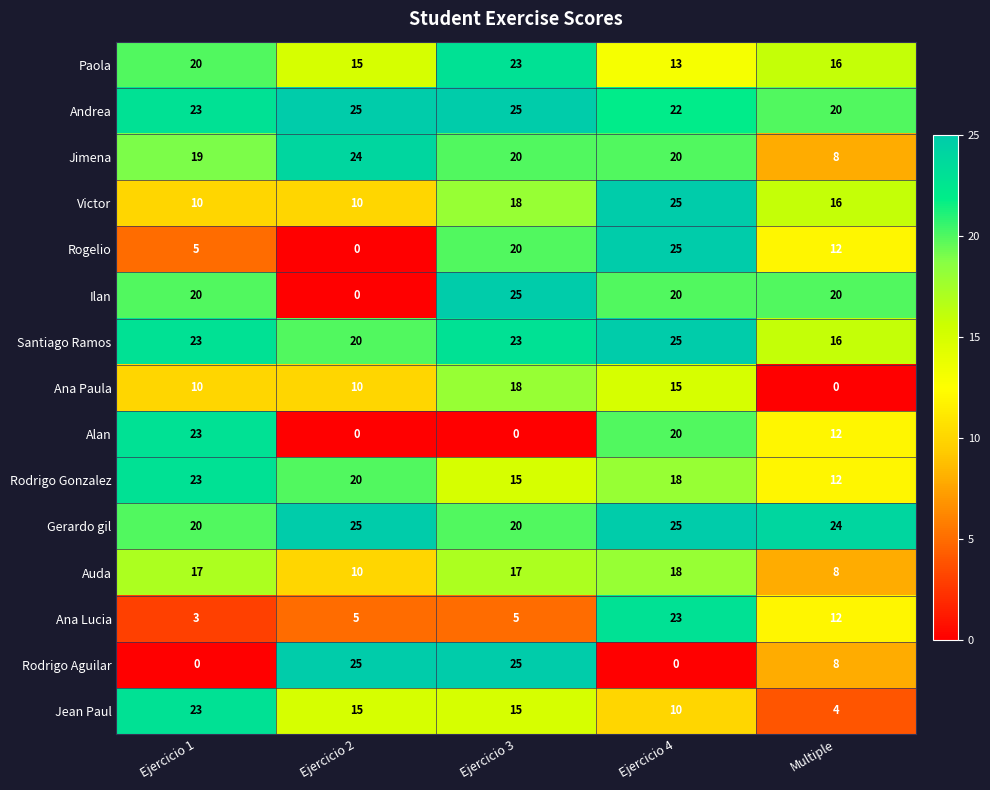

At how many categories does at least one series exceed 3?

5